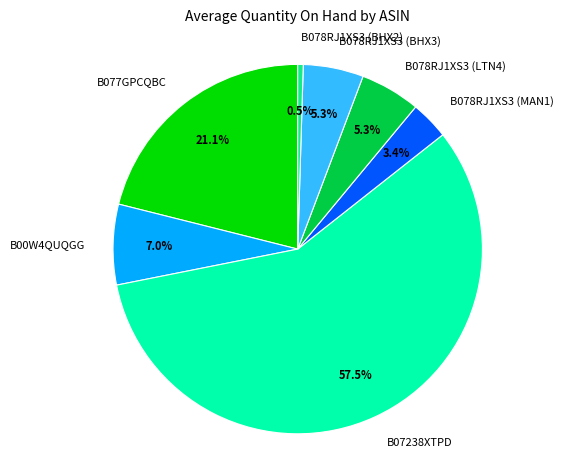

Between B078RJ1XS3 (MAN1) and B078RJ1XS3 (BHX2), which is larger?

B078RJ1XS3 (MAN1)